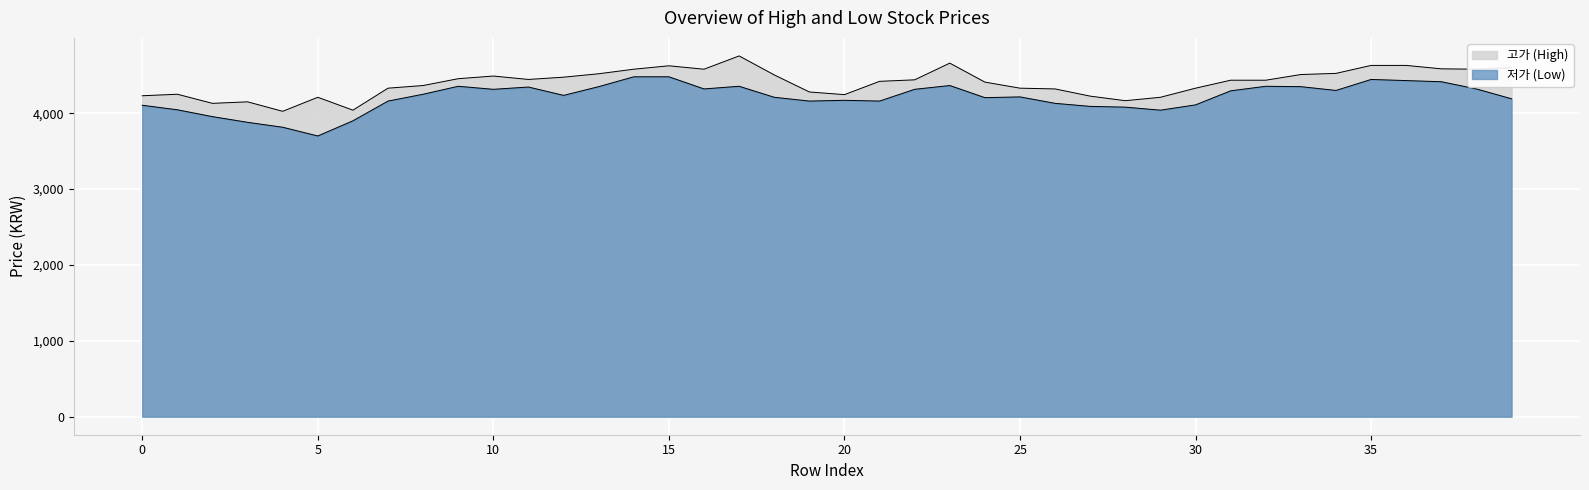

Reading right to left, extract all data points from this chart.

고가: 4600	4580	4585	4630	4630	4525	4510	4435	4435	4330	4210	4165	4225	4320	4330	4410	4660	4440	4420	4245	4280	4505	4755	4580	4625	4580	4520	4475	4445	4490	4455	4365	4330	4040	4210	4025	4150	4130	4250	4230
저가: 4190	4320	4415	4430	4445	4300	4350	4355	4295	4110	4040	4080	4090	4130	4215	4205	4365	4315	4160	4170	4160	4210	4355	4320	4480	4480	4350	4235	4345	4315	4355	4250	4160	3900	3700	3815	3880	3955	4045	4105